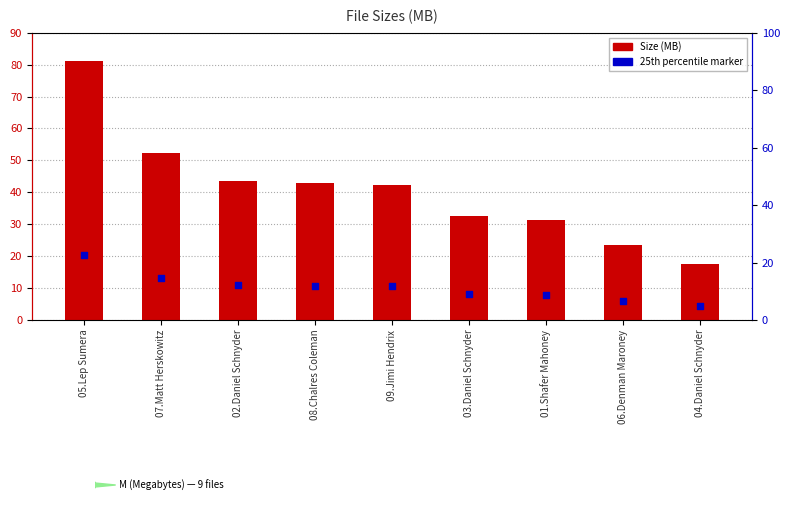

Is the value of Size (MB) at 01.Shafer Mahoney greater than the value of 25th percentile marker at 02.Daniel Schnyder?

Yes